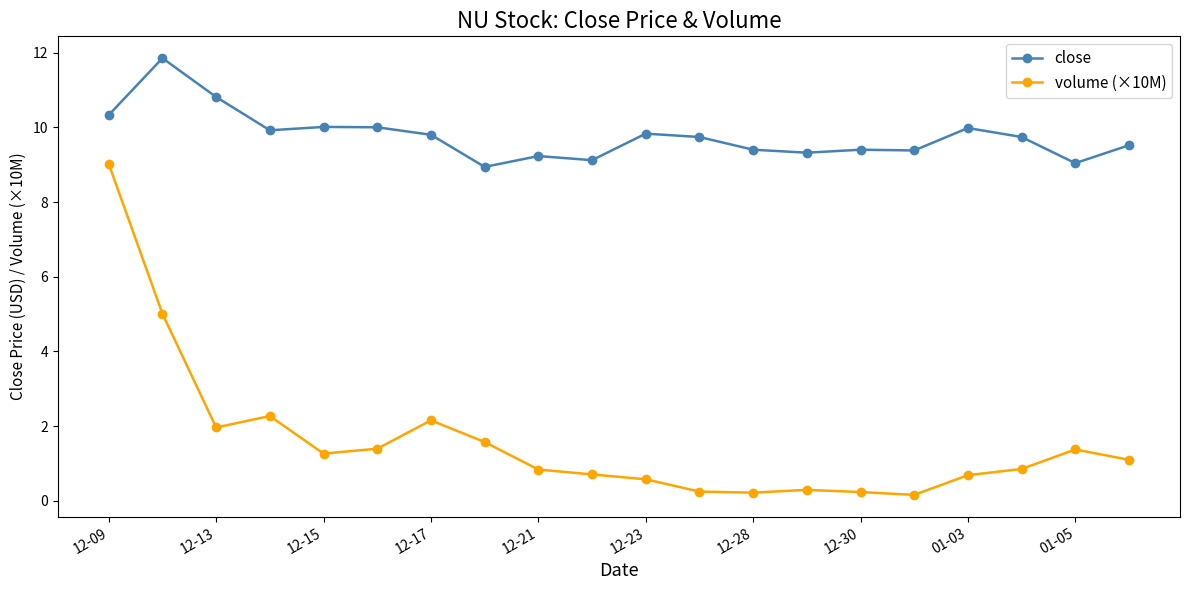

Which series has the widest spread of values?

volume (×10M)